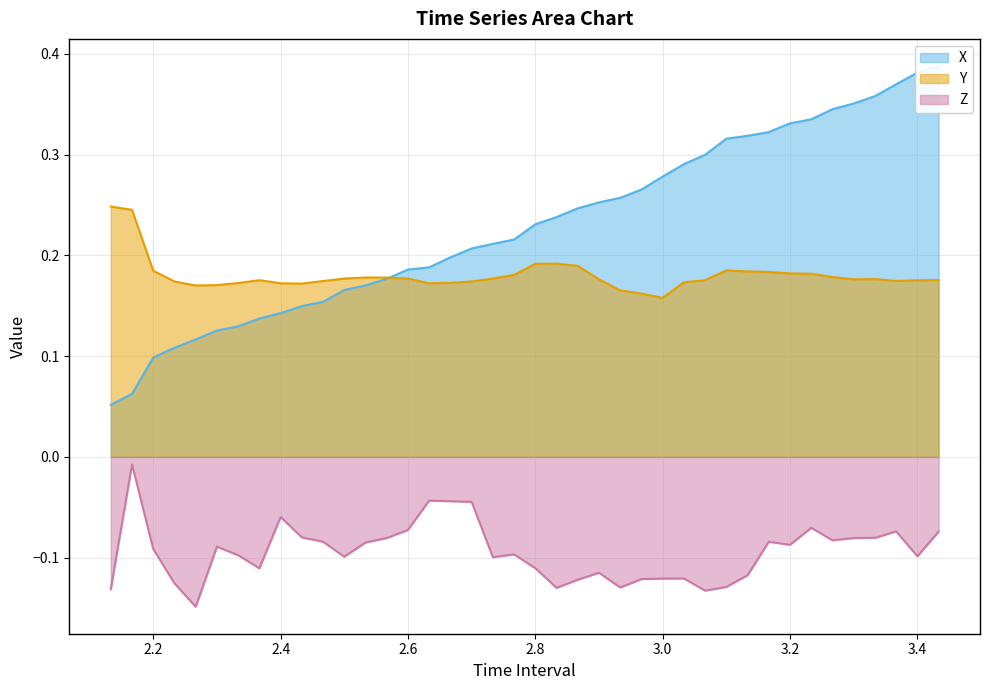

Which label corresponds to the smallest value in the chart?

2.266666666666668